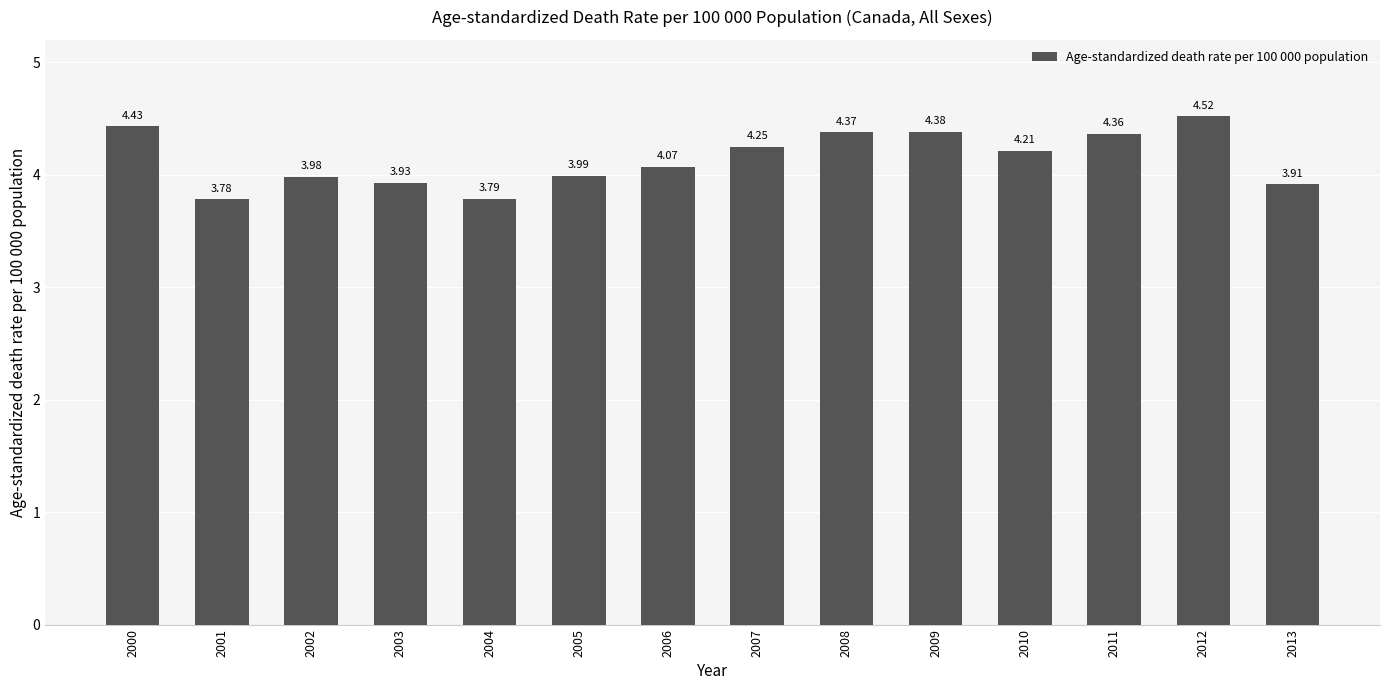

What is the change in value from 2009 to 2013?

-0.5